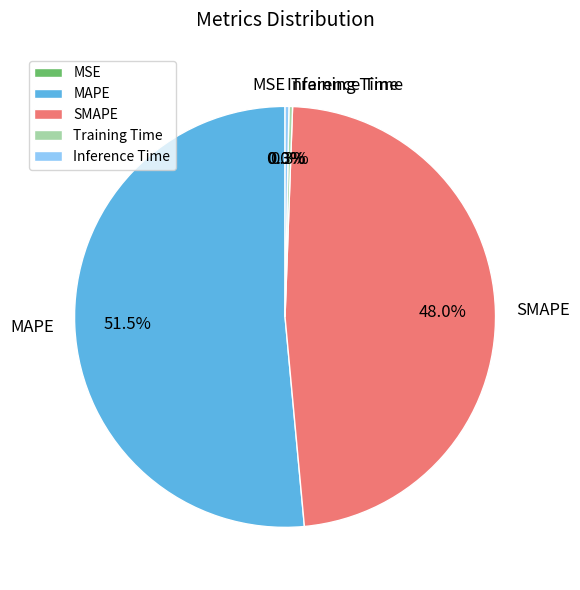

Which slice is the largest?

MAPE